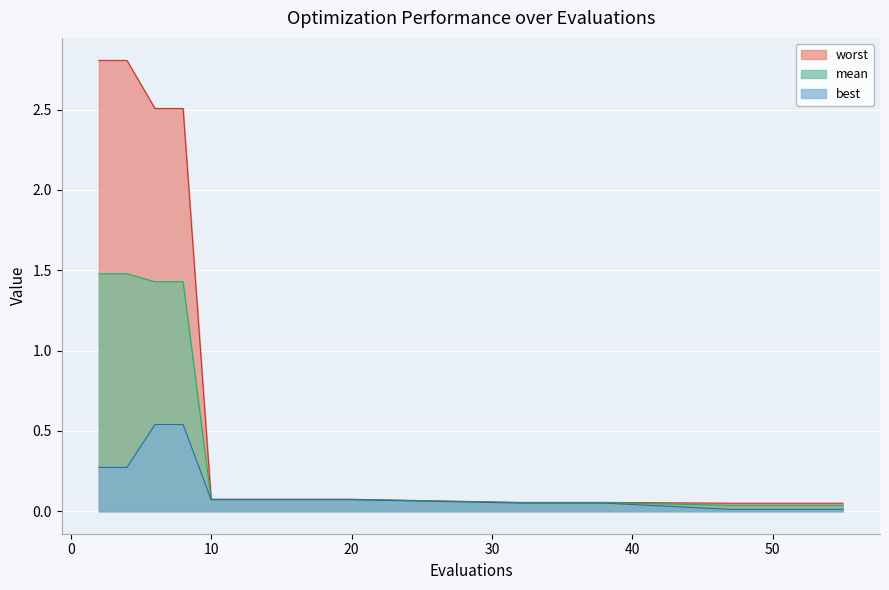

True or false: worst has a value of 0.1 at 34.

True